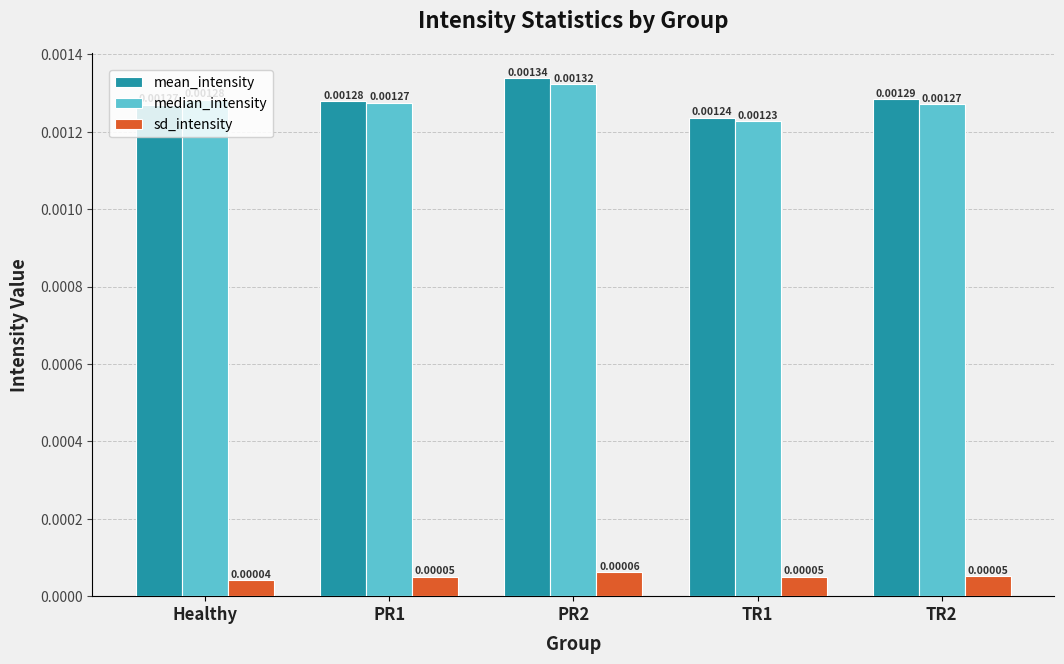

Rank the series at TR1 from lowest to highest value.

sd_intensity, median_intensity, mean_intensity